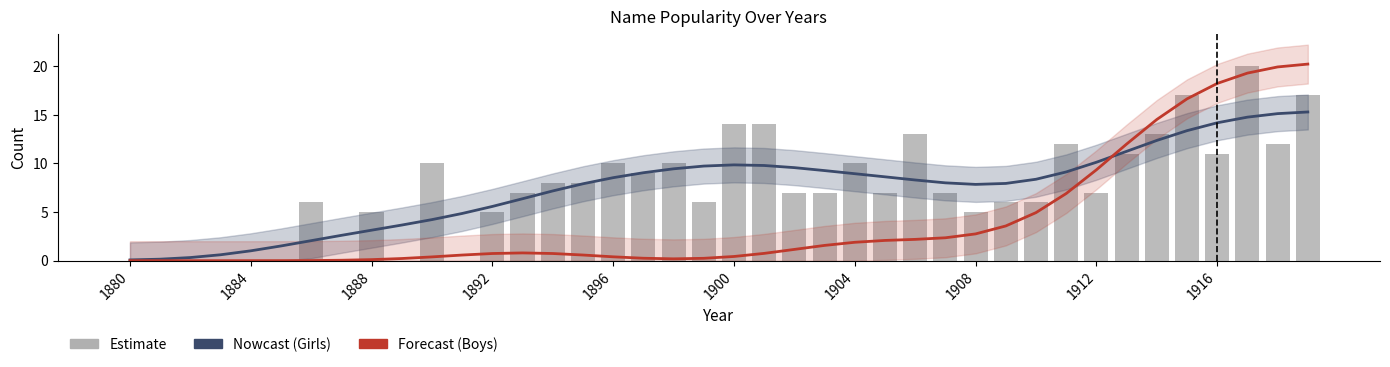

Which has a higher value, 13 or 1912?

13